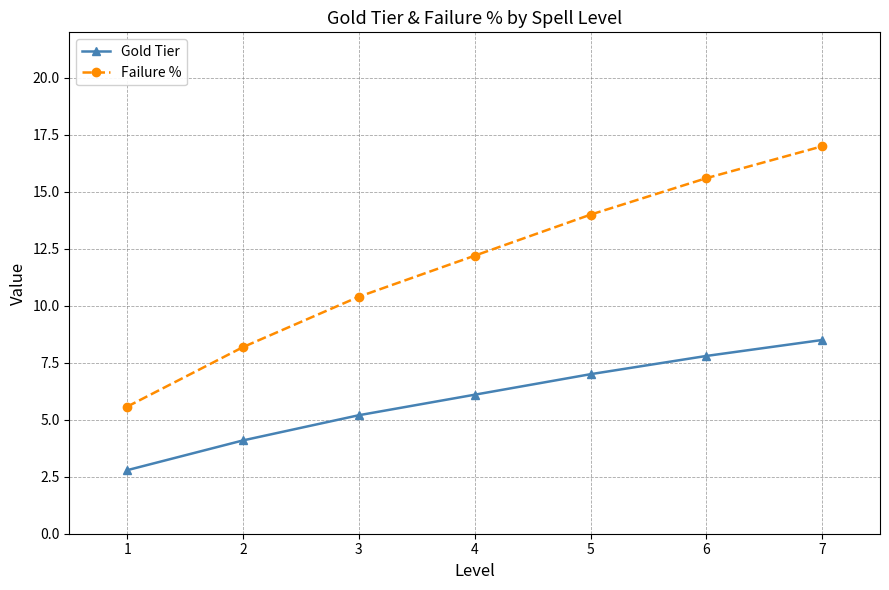

At how many categories does at least one series exceed 4?

7